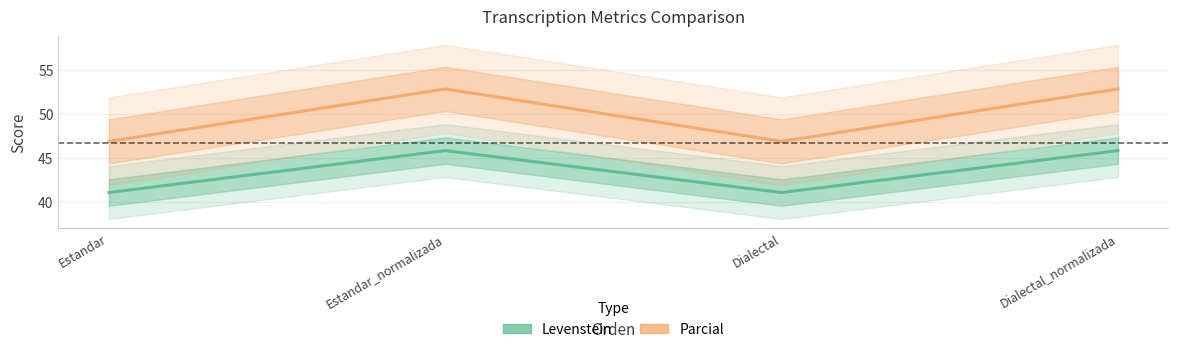

Where is the first local minimum for Levenstein?

Dialectal